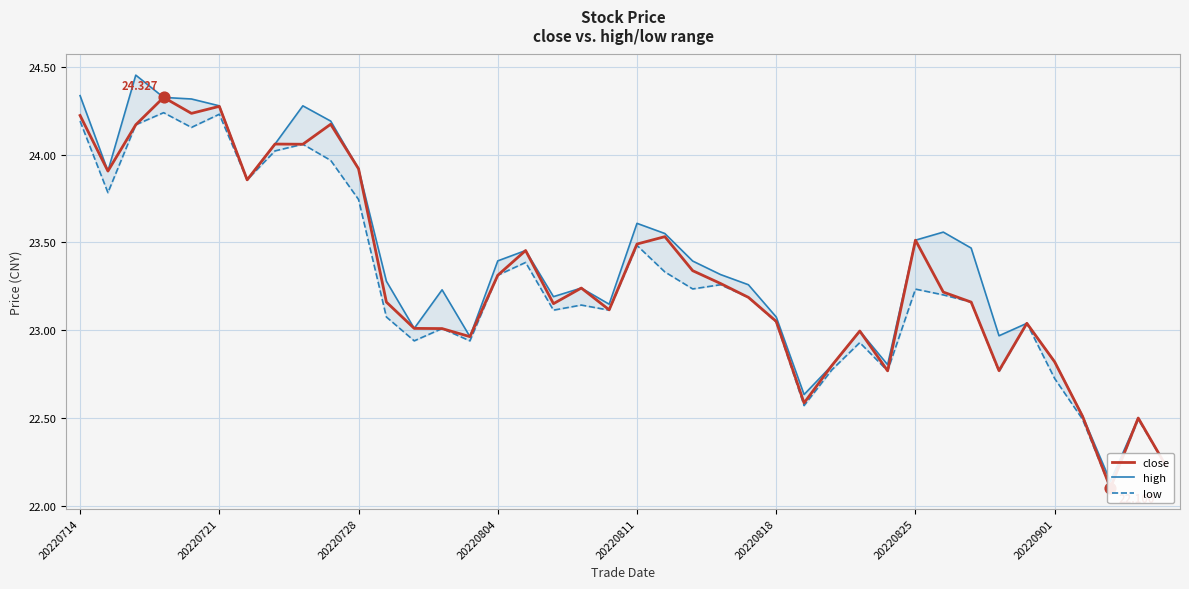

Which series has the widest spread of Y values?

high